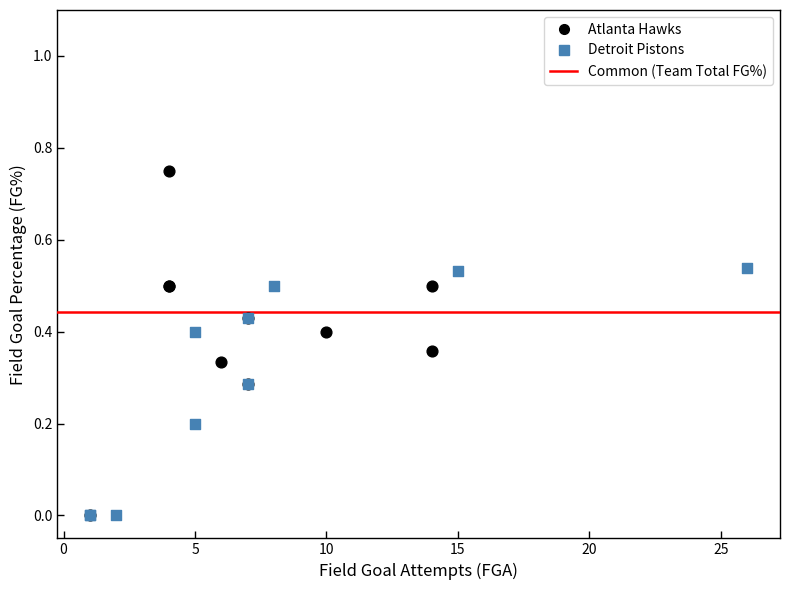

Which series has the widest spread of Y values?

Atlanta Hawks